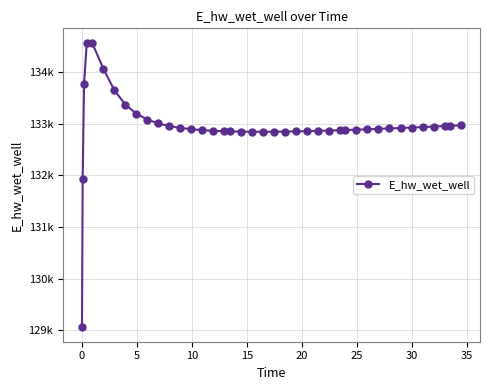

Is this an area chart (filled region under the line)?

No